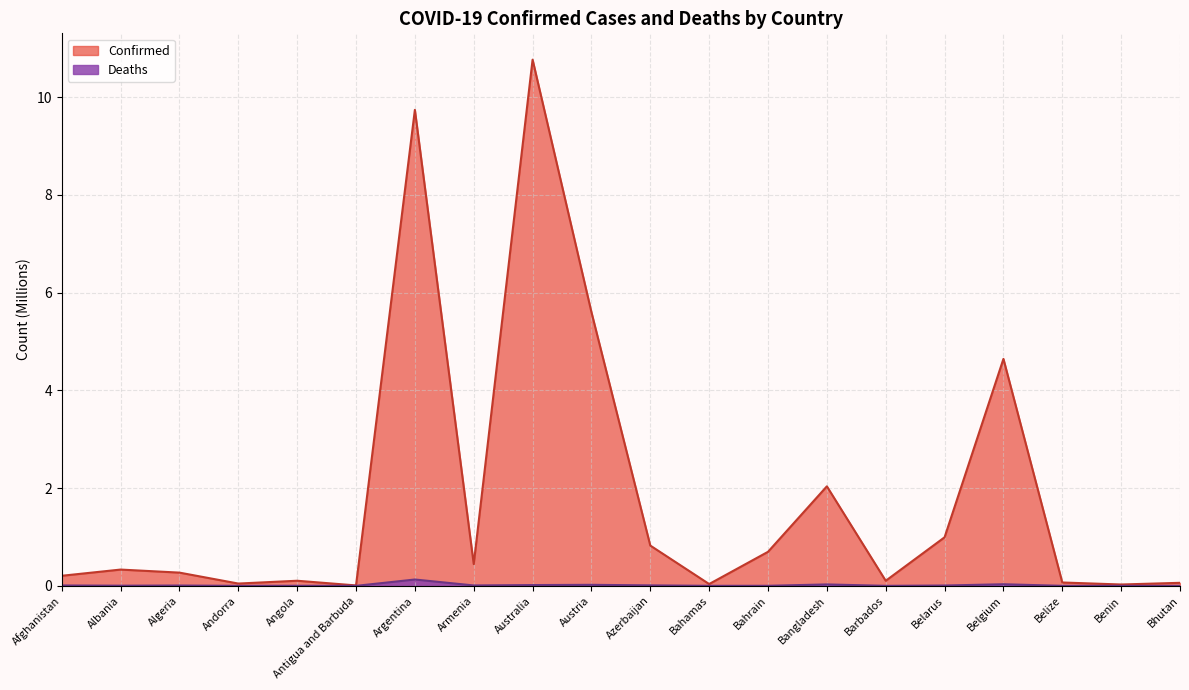

Reading right to left, what are all the values shown in this chart?

Confirmed: Bhutan=0.1	Benin=0.0	Belize=0.1	Belgium=4.6	Belarus=1.0	Barbados=0.1	Bangladesh=2.0	Bahrain=0.7	Bahamas=0.0	Azerbaijan=0.8	Austria=5.6	Australia=10.8	Armenia=0.4	Argentina=9.7	Antigua and Barbuda=0.0	Angola=0.1	Andorra=0.0	Algeria=0.3	Albania=0.3	Afghanistan=0.2
Deaths: Bhutan=0.0	Benin=0.0	Belize=0.0	Belgium=0.0	Belarus=0.0	Barbados=0.0	Bangladesh=0.0	Bahrain=0.0	Bahamas=0.0	Azerbaijan=0.0	Austria=0.0	Australia=0.0	Armenia=0.0	Argentina=0.1	Antigua and Barbuda=0.0	Angola=0.0	Andorra=0.0	Algeria=0.0	Albania=0.0	Afghanistan=0.0